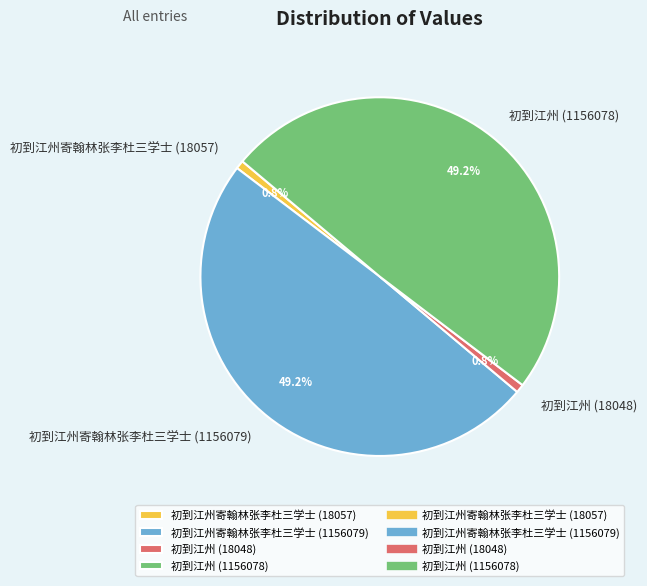

How many slices are in this pie chart?

4